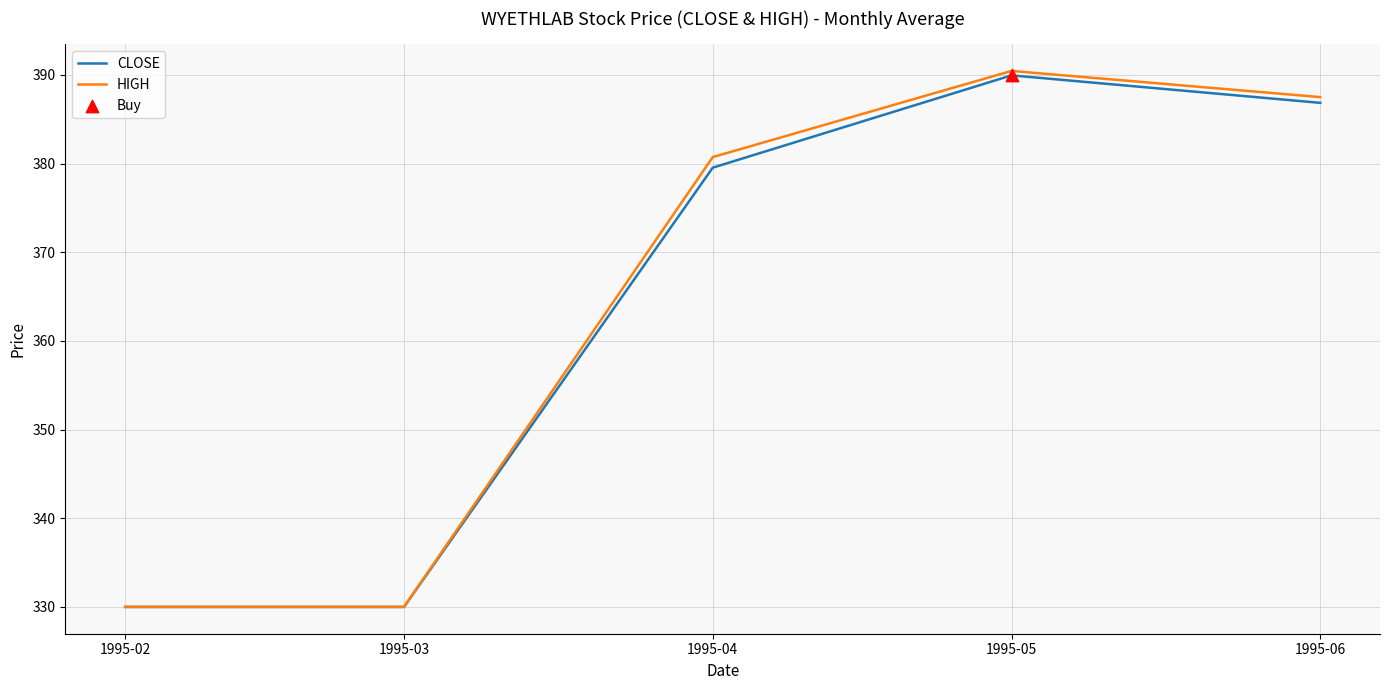

What is the total value across all series at 1995-03?

660.0